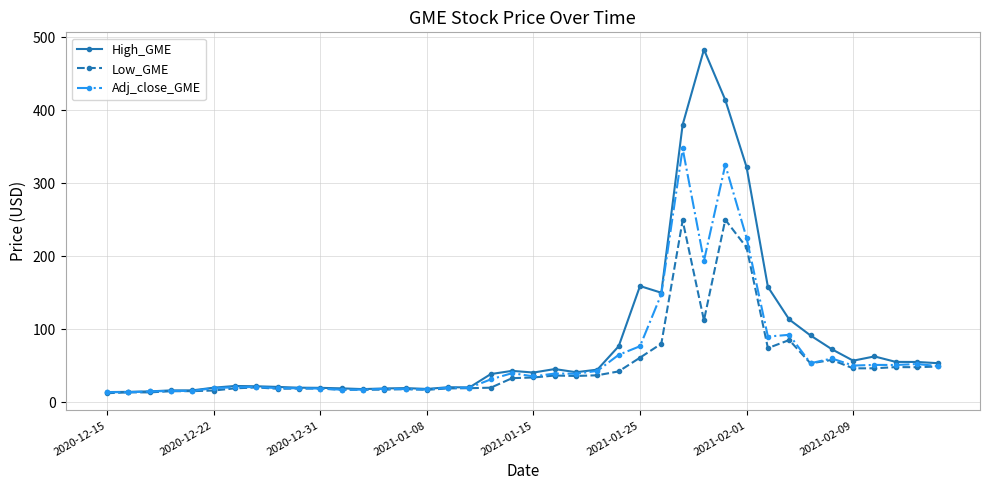

What is the value of the Low_GME point at the 23rd from the left?

36.1